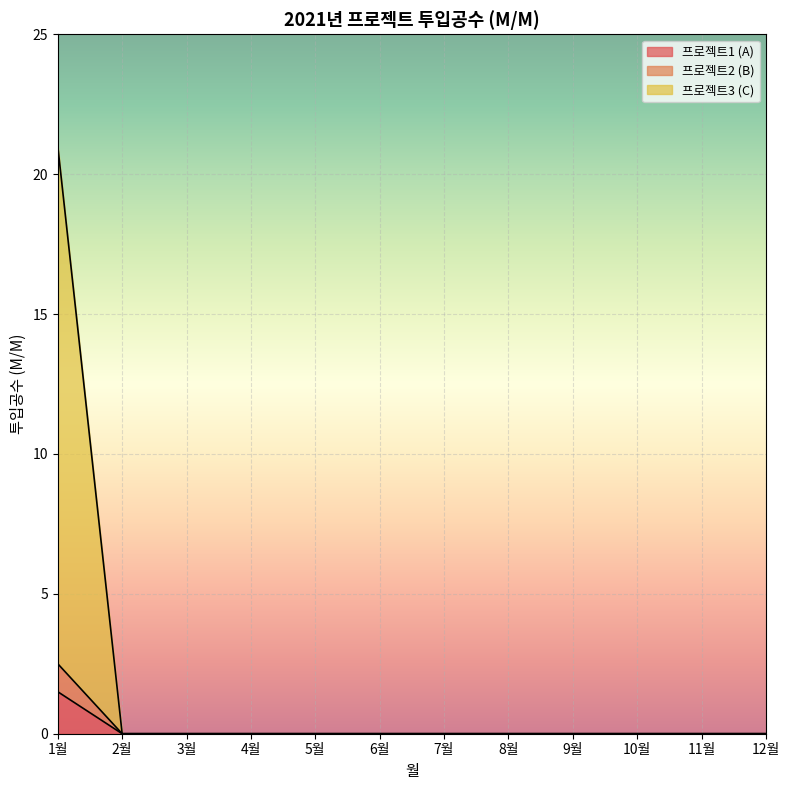

True or false: 프로젝트1 (A) and 프로젝트2 (B) cross at least once.

False